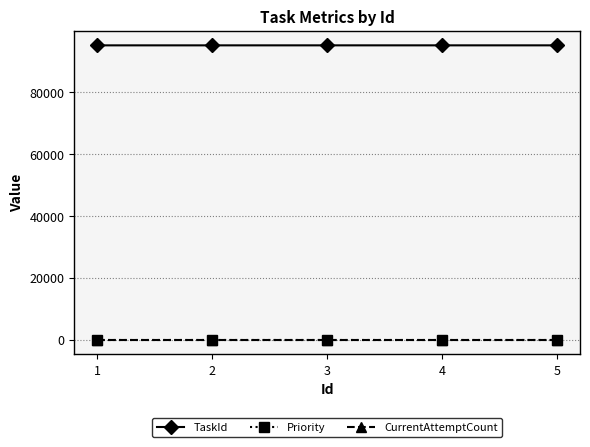

True or false: CurrentAttemptCount and Priority intersect in this chart.

False